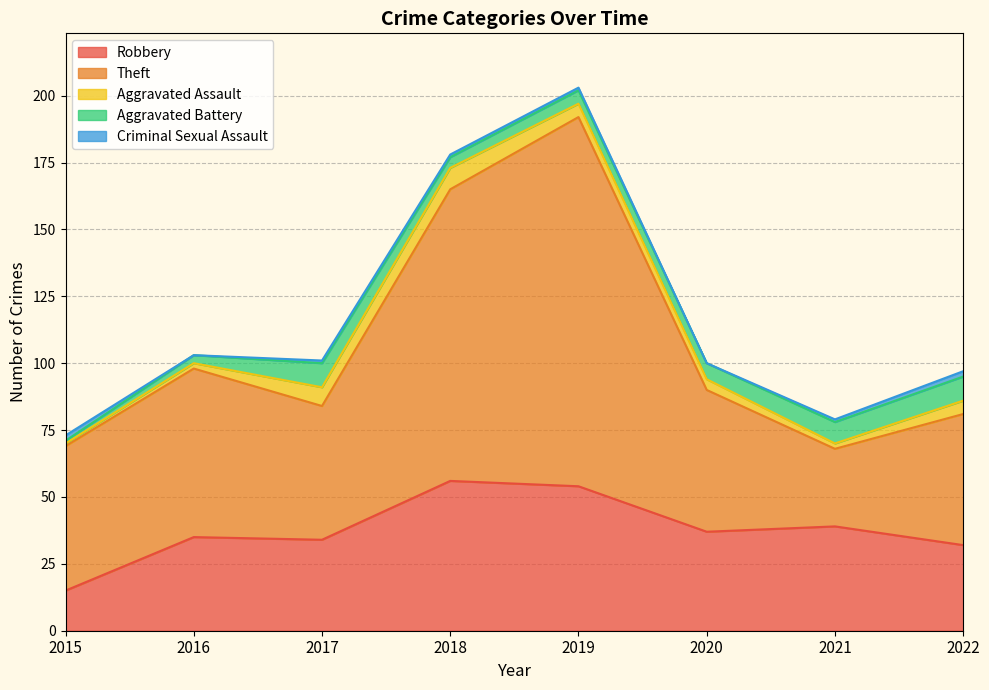

What is the sum of all Criminal Sexual Assault values?

8